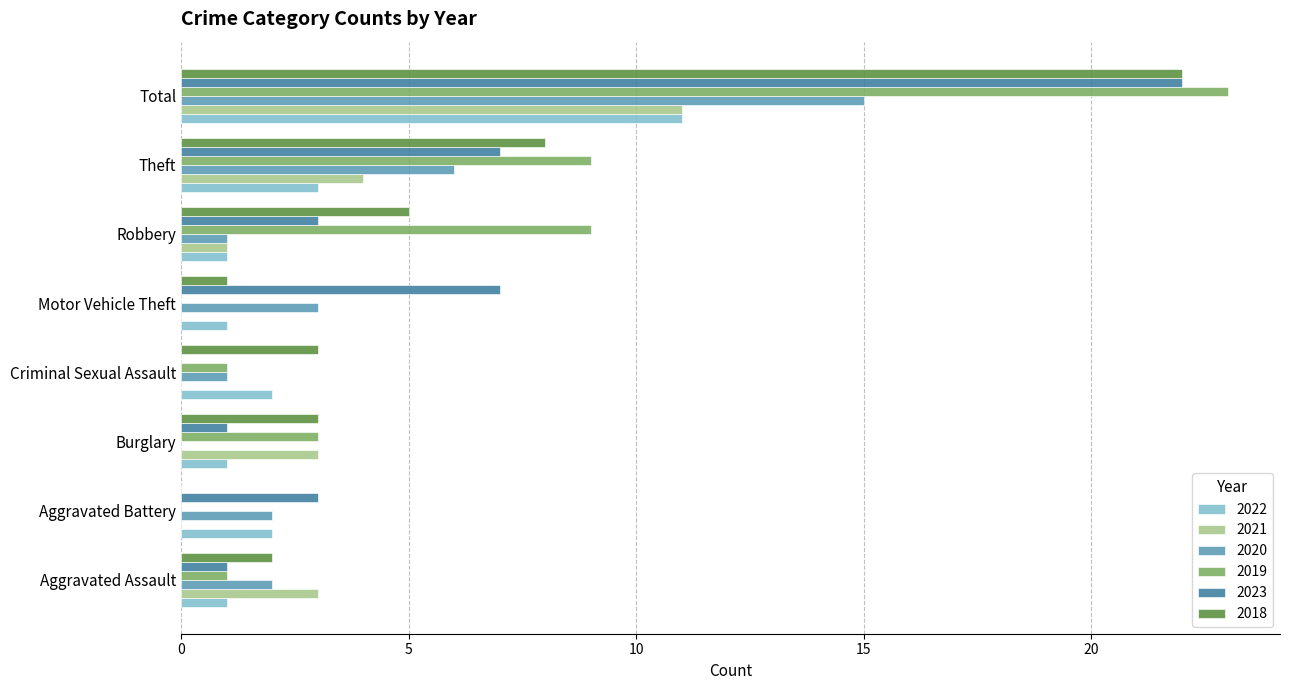

What is the total value across all series at Aggravated Battery?

7